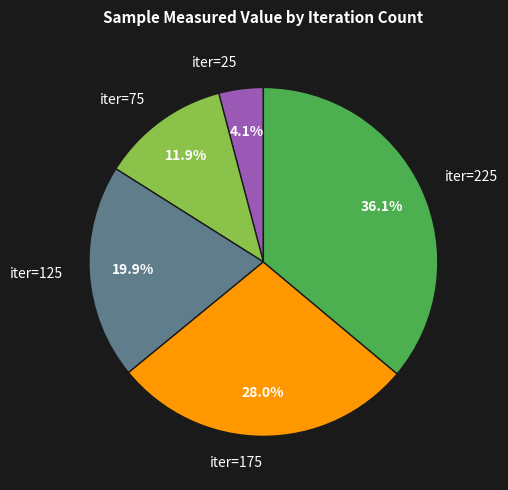

Is there a majority slice in this chart?

No